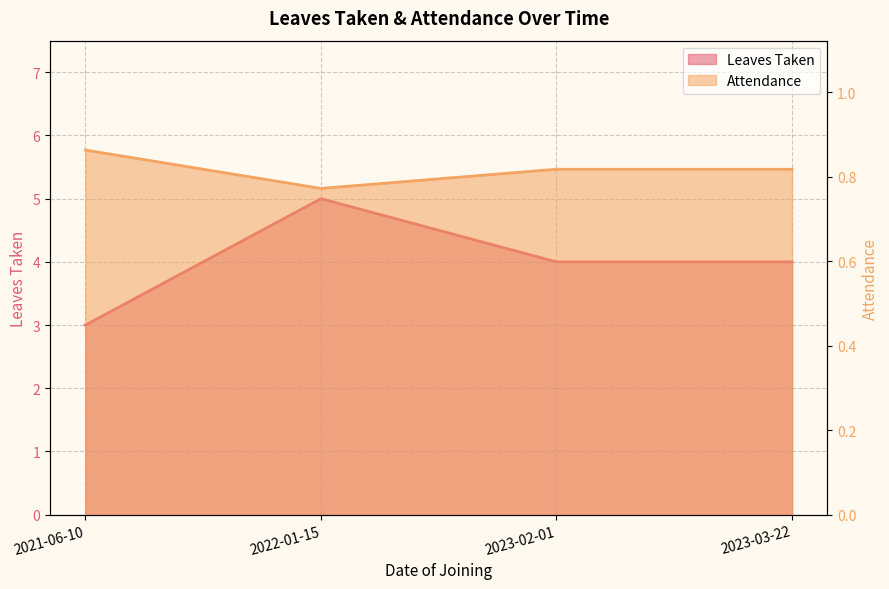

The value of Leaves Taken at 2023-02-01 is 4.0. True or false?

True